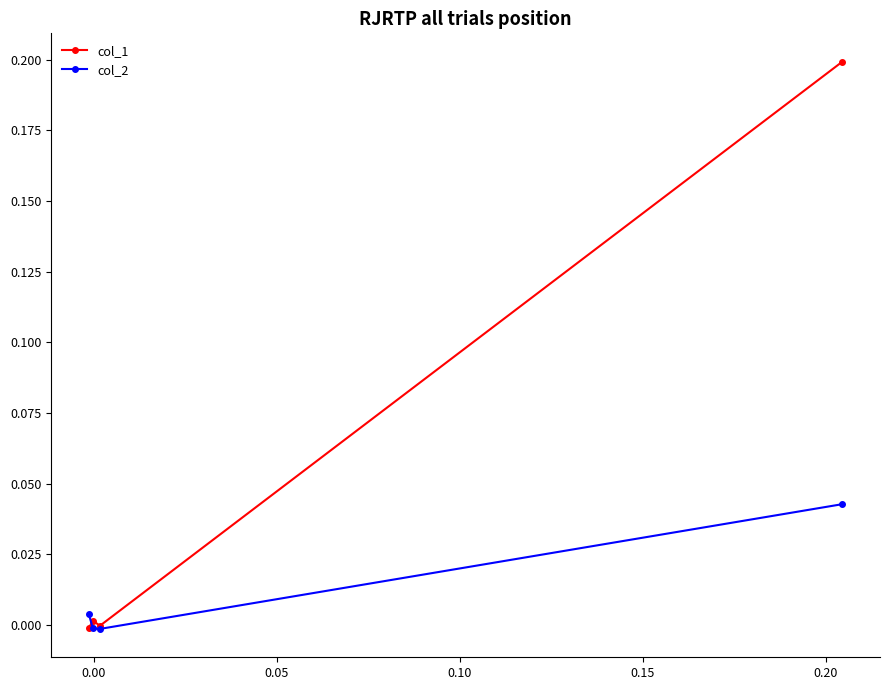

Rank the series by their maximum value, from highest to lowest.

col_1, col_2